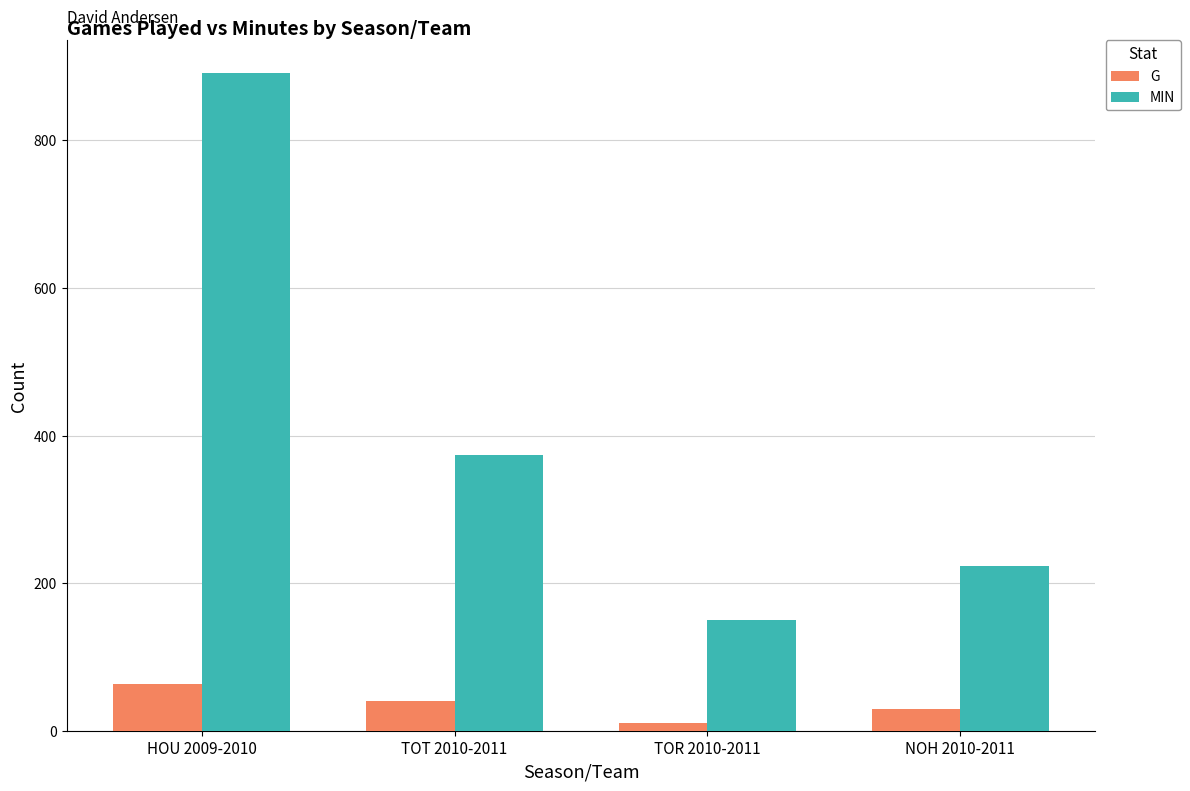

What is the label of the 2nd bar from the left?

TOT 2010-2011